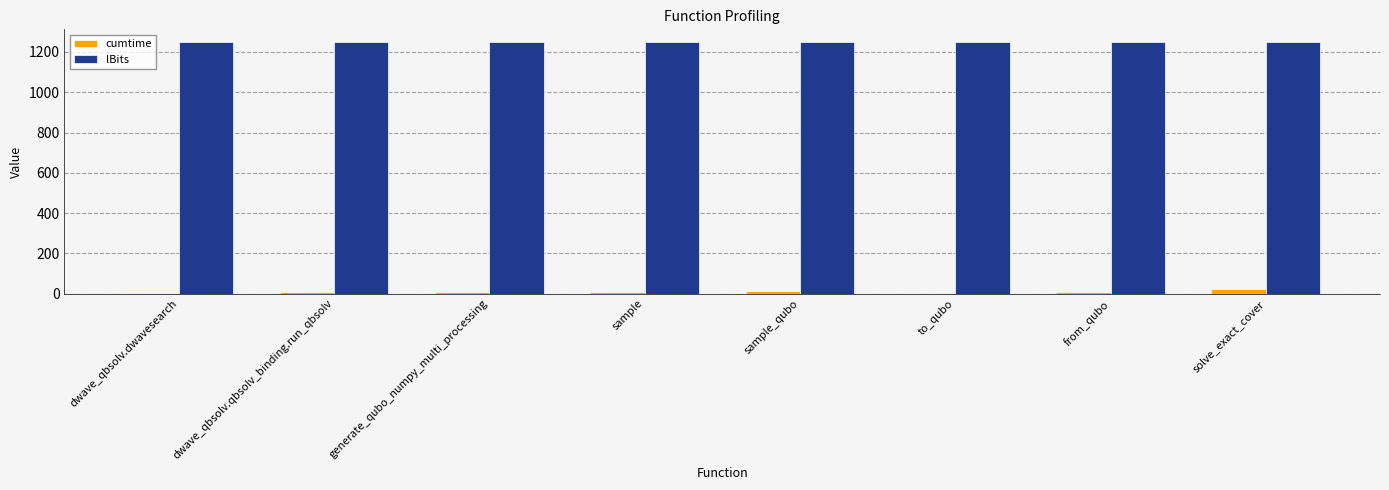

At which label does cumtime first exceed 7?

dwave_qbsolv.qbsolv_binding.run_qbsolv